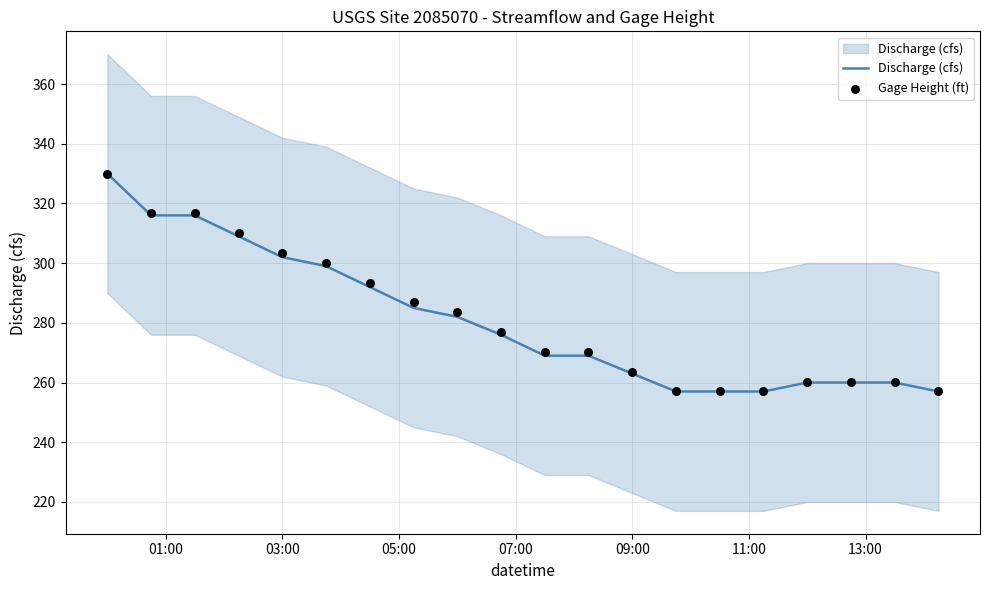

Which series has the largest Y range (max minus min)?

Discharge (cfs)